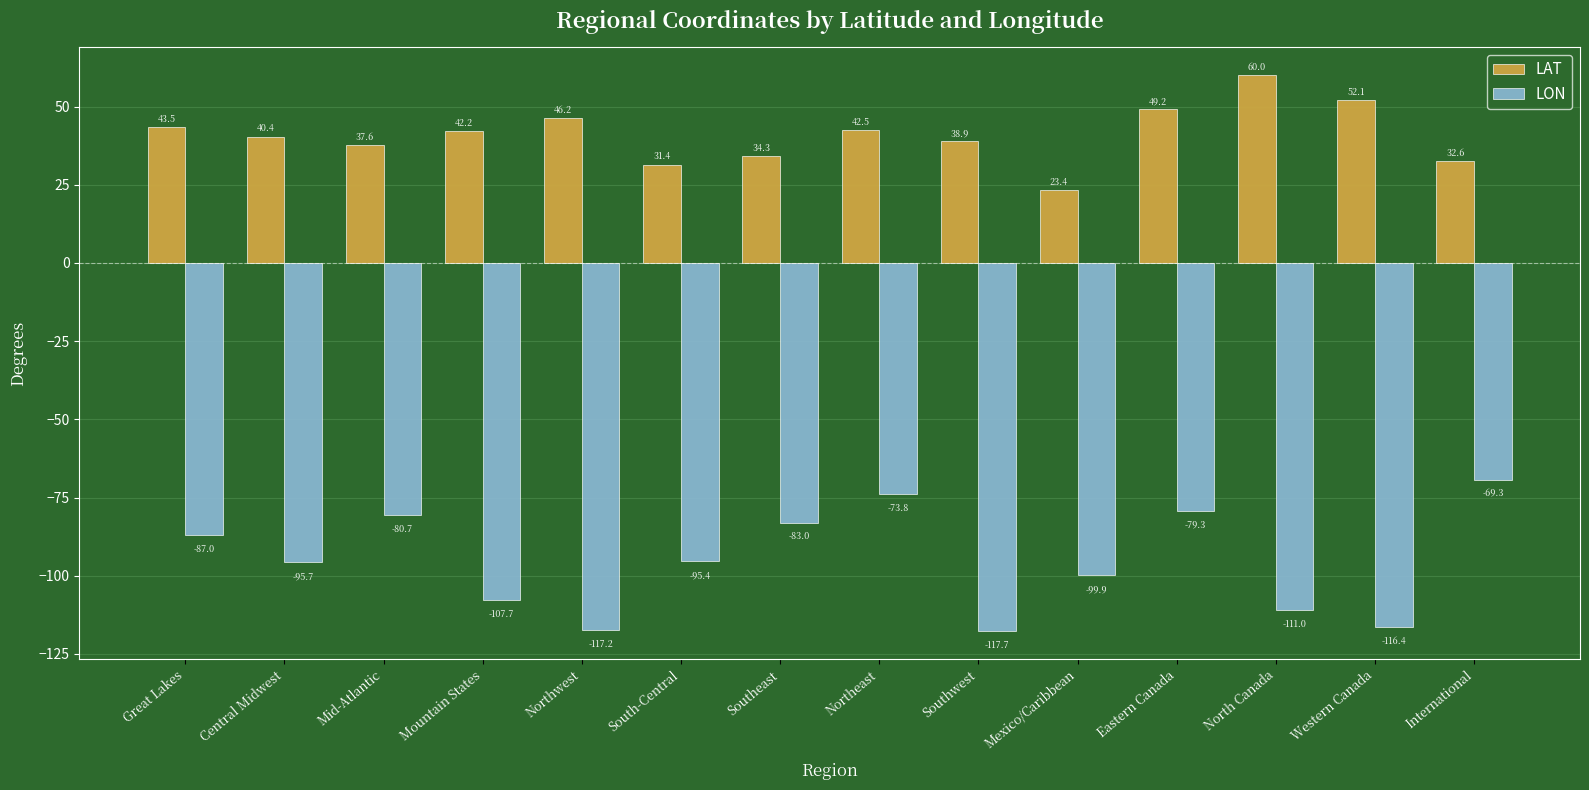

Reading right to left, list all the values displayed in this chart.

LAT: International=32.6	Western Canada=52.1	North Canada=60.0	Eastern Canada=49.2	Mexico/Caribbean=23.4	Southwest=38.9	Northeast=42.5	Southeast=34.3	South-Central=31.4	Northwest=46.2	Mountain States=42.2	Mid-Atlantic=37.6	Central Midwest=40.4	Great Lakes=43.5
LON: International=-69.3	Western Canada=-116.4	North Canada=-111.0	Eastern Canada=-79.3	Mexico/Caribbean=-99.9	Southwest=-117.7	Northeast=-73.8	Southeast=-83.0	South-Central=-95.4	Northwest=-117.2	Mountain States=-107.7	Mid-Atlantic=-80.7	Central Midwest=-95.7	Great Lakes=-87.0